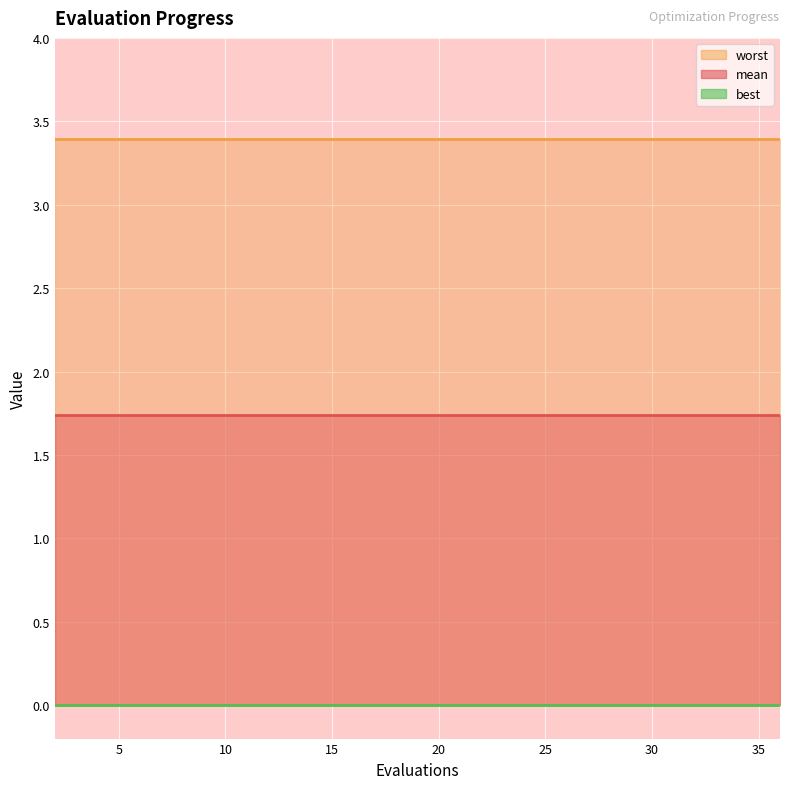

Which series has the largest range (max minus min)?

mean